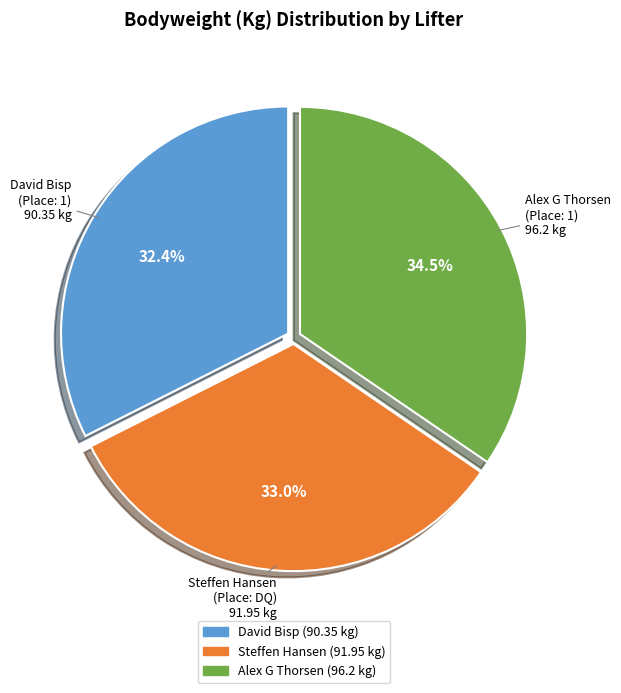

How many slices are in this pie chart?

3